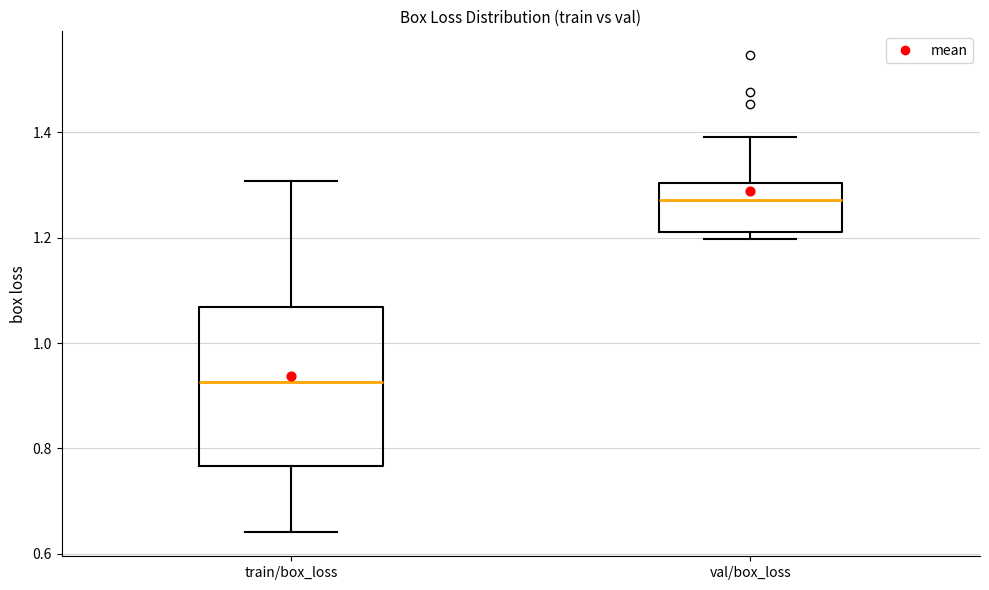

Reading left to right, transcribe this box plot: for each box, give where its median line is, the range the box spans, and where its two whiskers end, as read against the y-axis. The values are not printed on the chart, so give them approximately, as read against the axis.

train/box_loss: median 0.92, box 0.76 to 1.06, whiskers 0.64 to 1.30
val/box_loss: median 1.28, box 1.22 to 1.30, whiskers 1.20 to 1.40